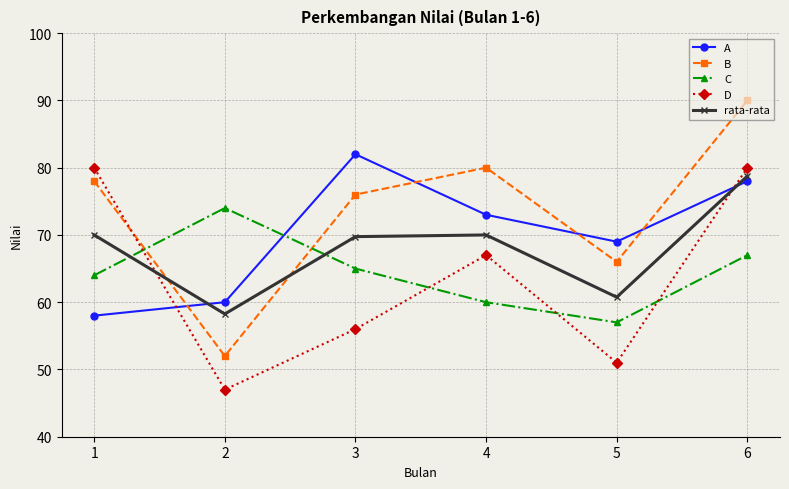

What is the approximate value of A at 6?

78.0